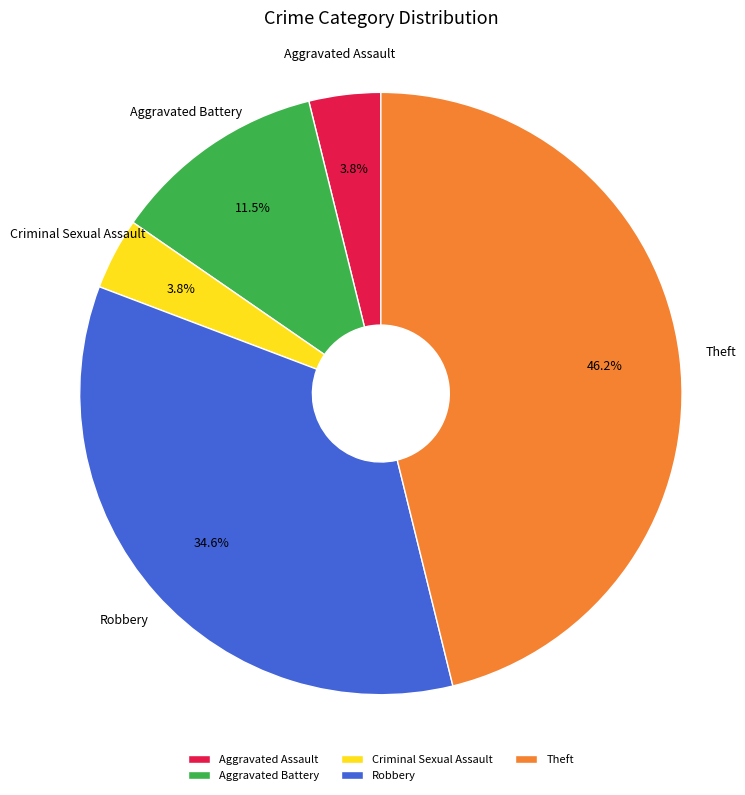

Which has a higher value, Robbery or Theft?

Theft